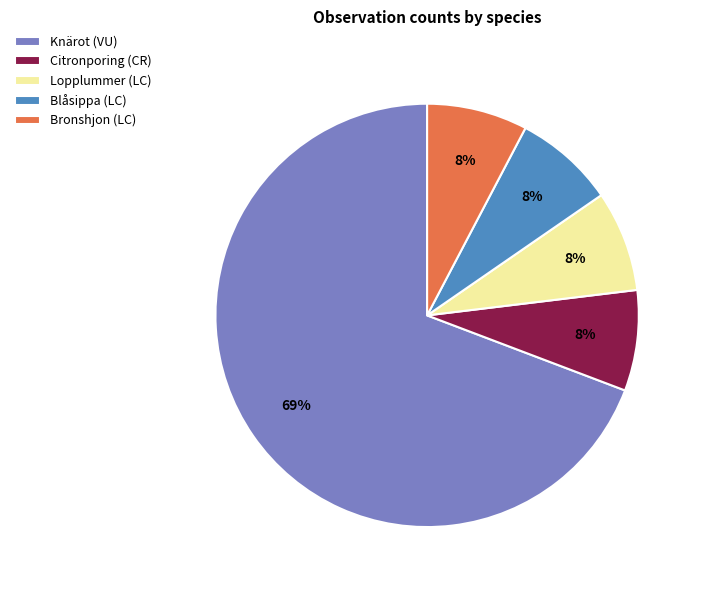

Is it true that Bronshjon (LC) is 1% of the pie?

False